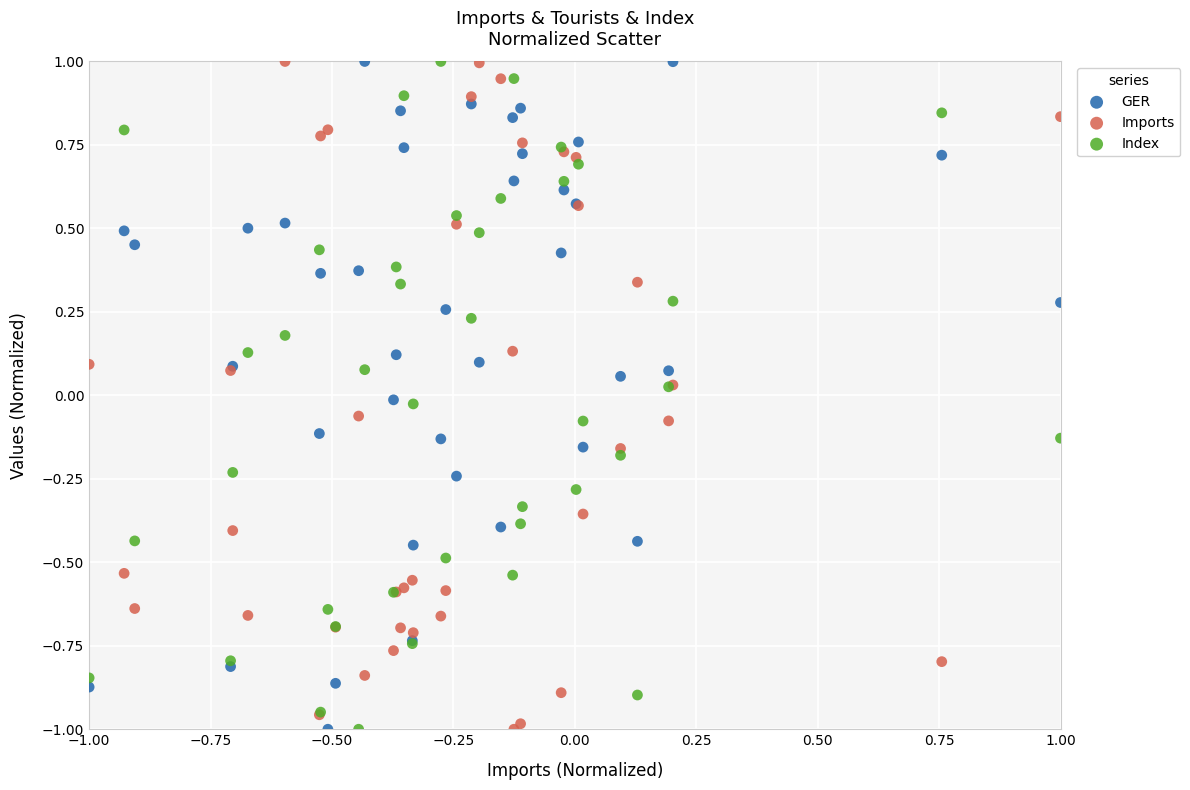

What is the X range (max minus min) for the scatter plot?

2.0